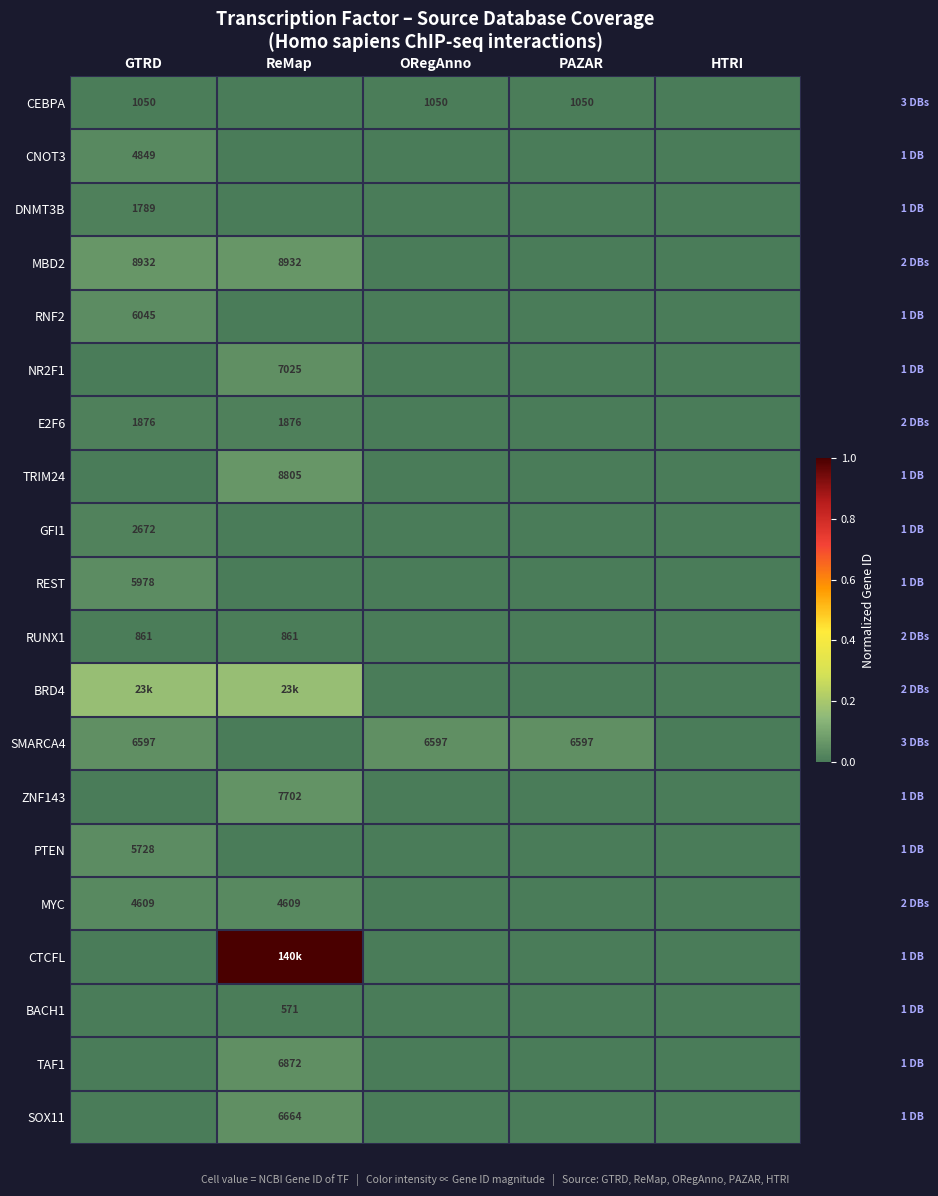

At which category is the sum across all series the highest?

ReMap